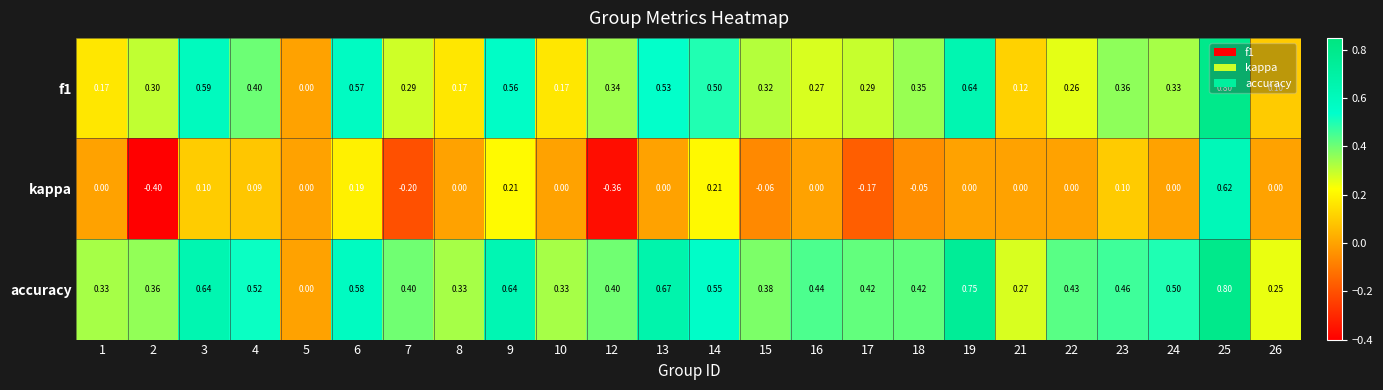

Which series has the widest spread of values?

kappa